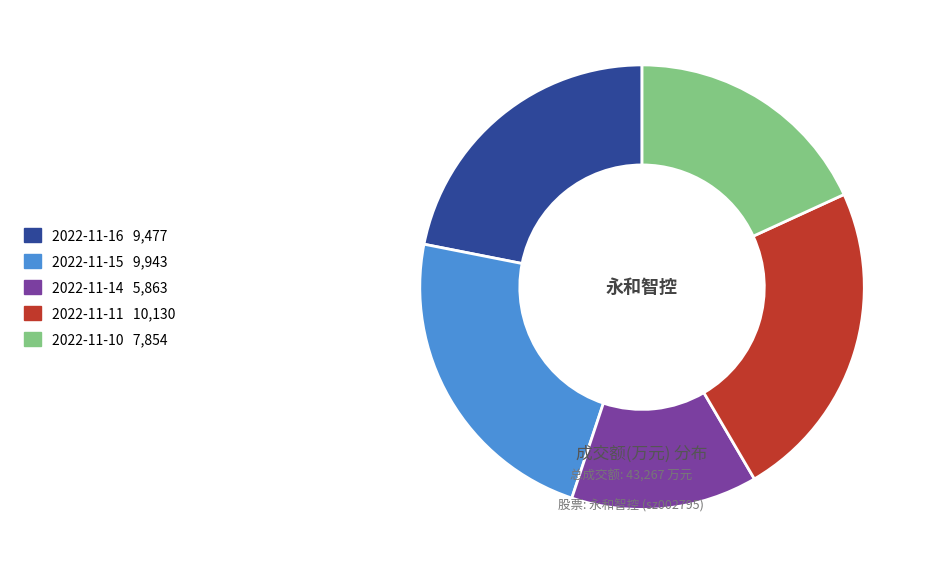

Approximately how many times larger is the value at 2022-11-15 compared to 2022-11-16?

1.0